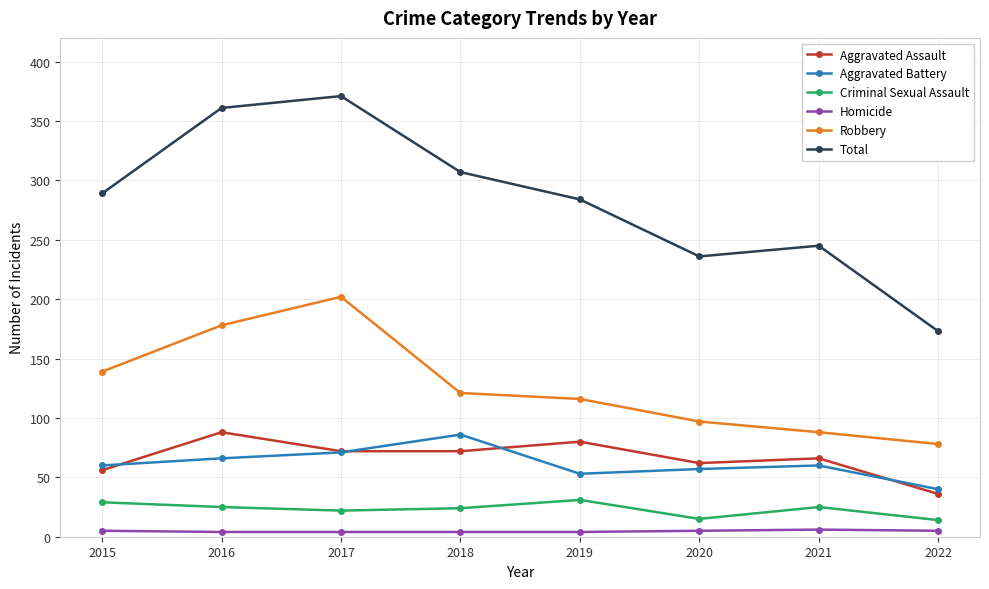

At which label does Aggravated Assault reach its minimum?

2022